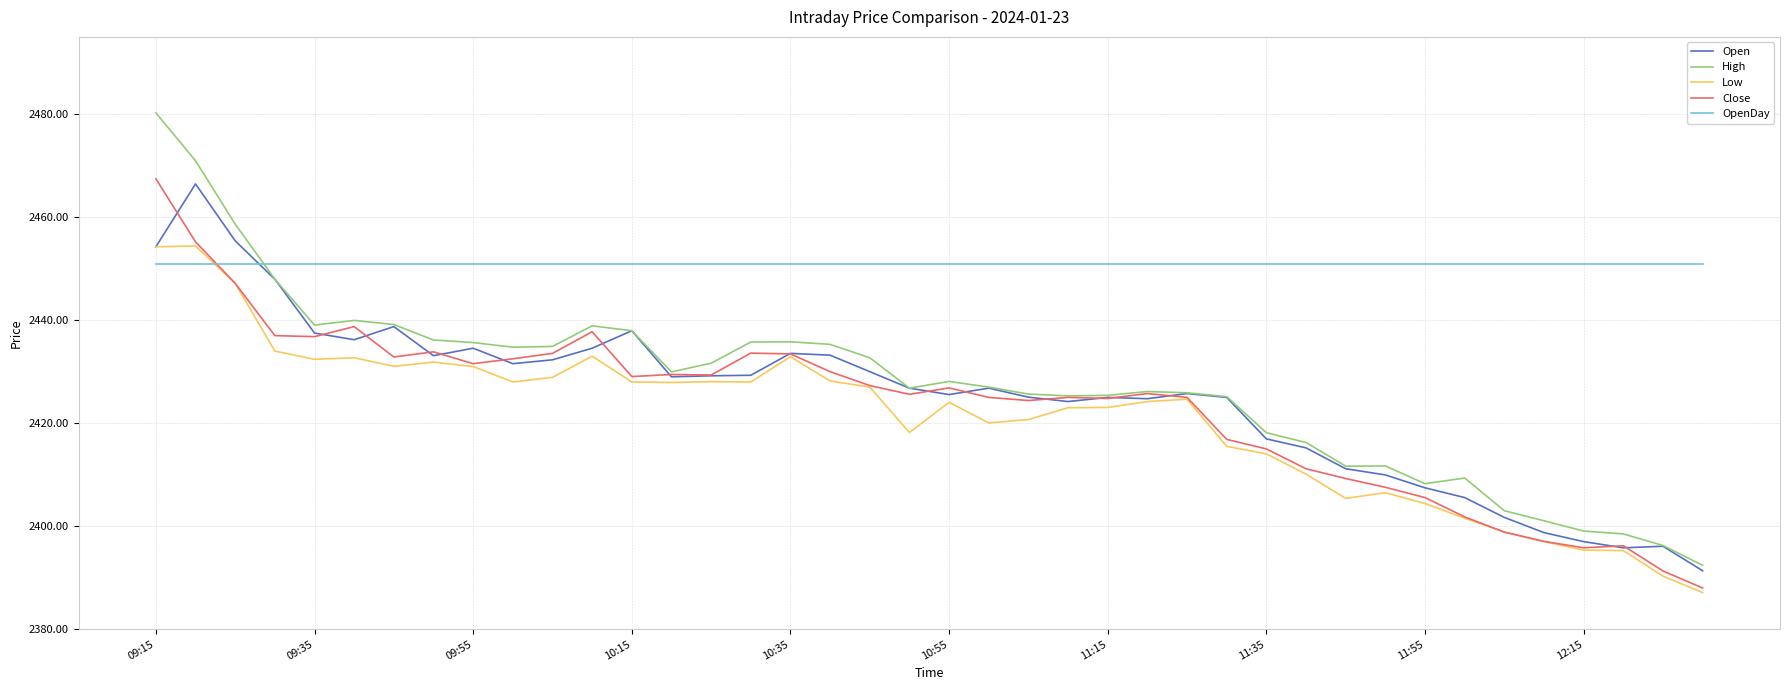

True or false: Open and OpenDay intersect in this chart.

True